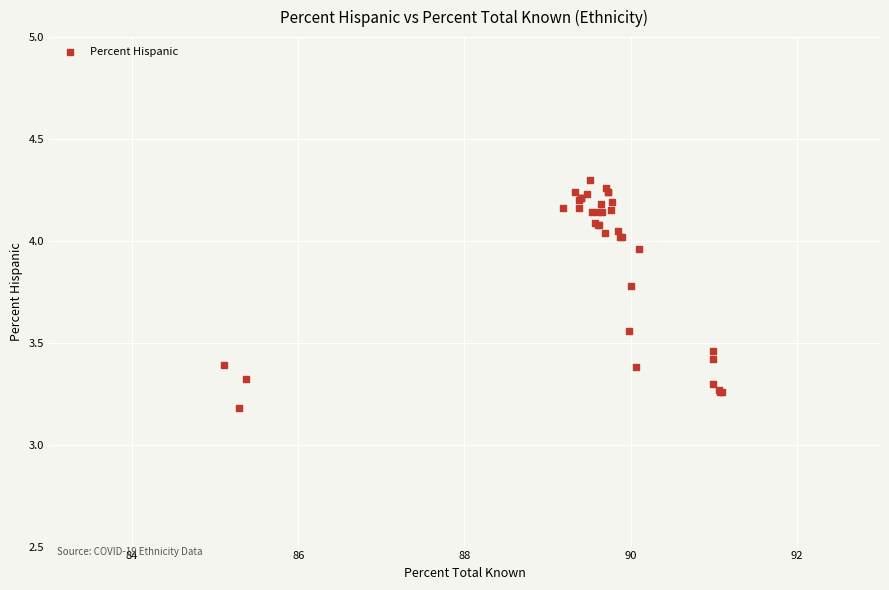

What Y value in the scatter plot is closest to 3?

3.2